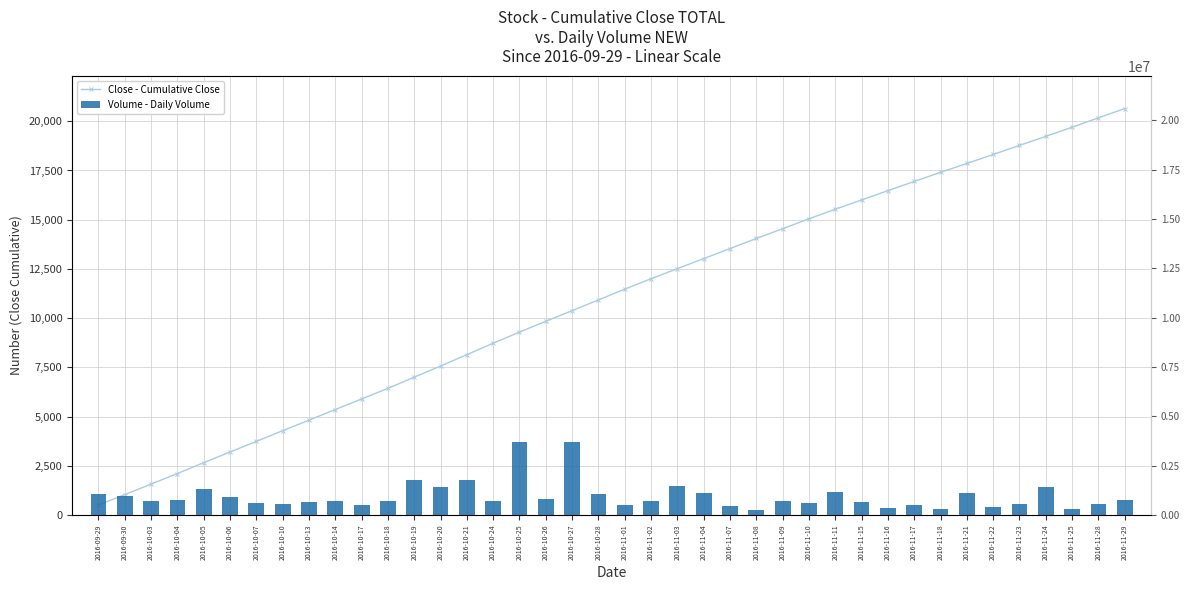

Reading left to right, list all the values displayed in this chart.

Close - Cumulative Close: 509.1	1033.7	1569.5	2105.5	2657.2	3198.2	3738.5	4283.4	4815.6	5357.0	5892.3	6432.9	6999.4	7565.4	8145.9	8724.2	9290.9	9839.8	10379.5	10924.1	11472.0	12001.4	12512.1	13022.9	13533.5	14045.2	14540.5	15046.3	15529.7	16003.8	16474.9	16942.1	17406.3	17855.5	18313.1	18773.4	19231.3	19697.2	20173.8	20643.6
Volume - Daily Volume: 1048793.0	941464.0	707374.0	780294.0	1318429.0	921103.0	622515.0	579728.0	634303.0	721859.0	530721.0	714366.0	1772693.0	1403967.0	1766367.0	721291.0	3708169.0	828917.0	3698411.0	1045079.0	508300.0	730464.0	1462185.0	1117449.0	465296.0	271628.0	727491.0	615673.0	1176725.0	633686.0	371448.0	520569.0	283682.0	1115411.0	418263.0	559088.0	1440170.0	301242.0	534359.0	768164.0